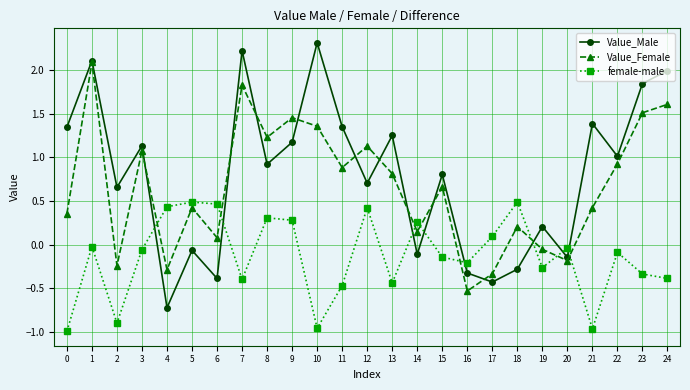

What is the maximum value shown in the chart?

2.3